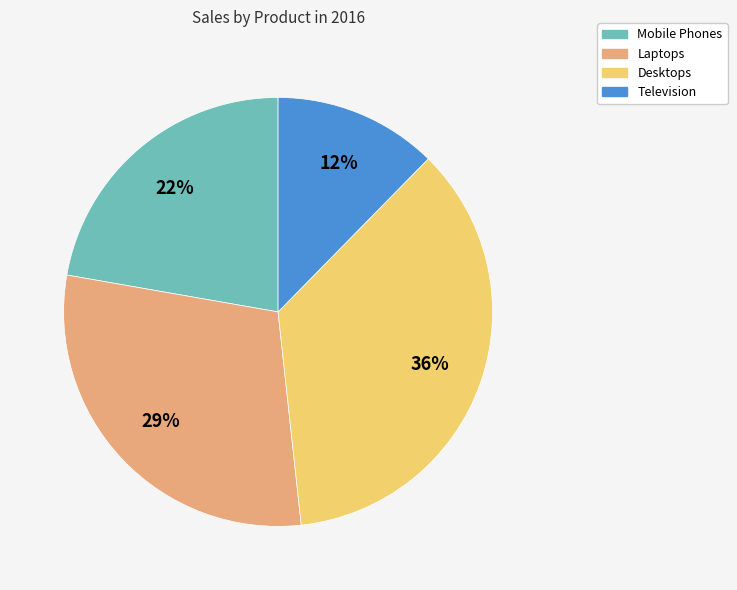

Do Television and Desktops together represent more than half of the pie?

No